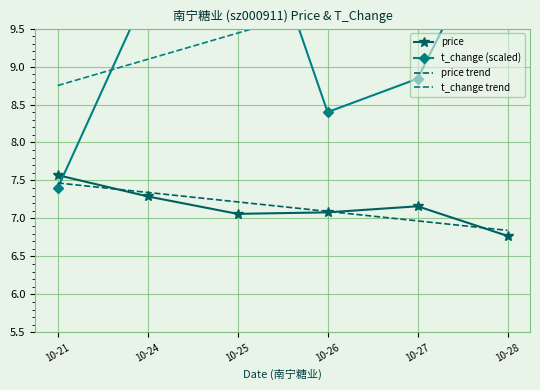

Reading right to left, what are all the values shown in this chart?

price: 10-28=6.8	10-27=7.2	10-26=7.1	10-25=7.1	10-24=7.3	10-21=7.6
t_change (scaled): 10-28=11.2	10-27=8.8	10-26=8.4	10-25=11.8	10-24=10.0	10-21=7.4
price trend: 10-28=6.8	10-27=7.0	10-26=7.1	10-25=7.2	10-24=7.3	10-21=7.5
t_change trend: 10-28=10.5	10-27=10.1	10-26=9.8	10-25=9.4	10-24=9.1	10-21=8.8